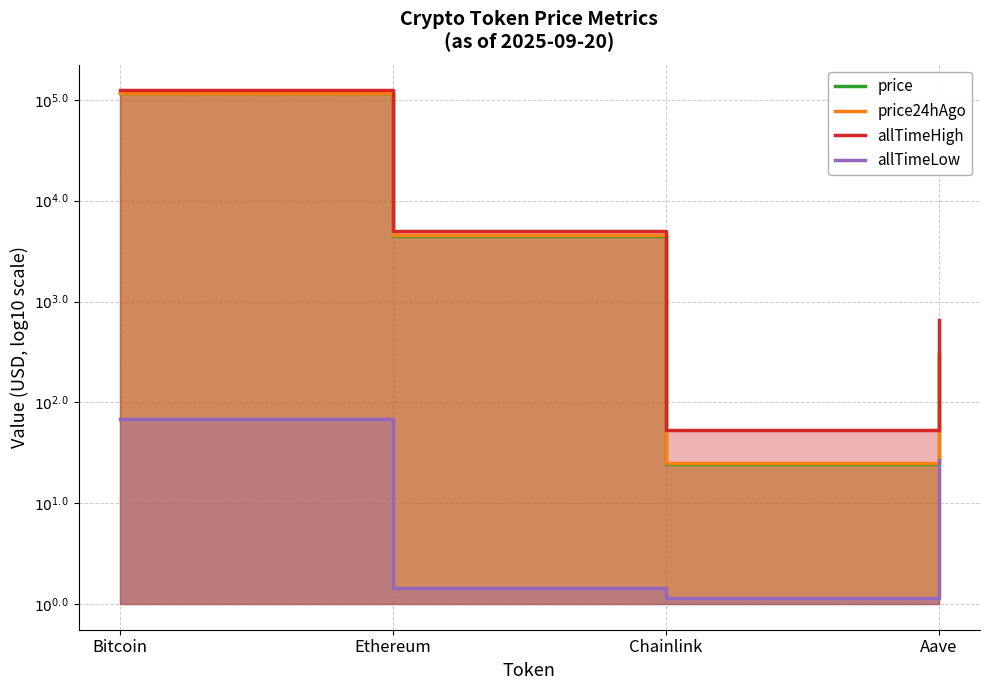

The value of price at Bitcoin is 1.1. True or false?

False